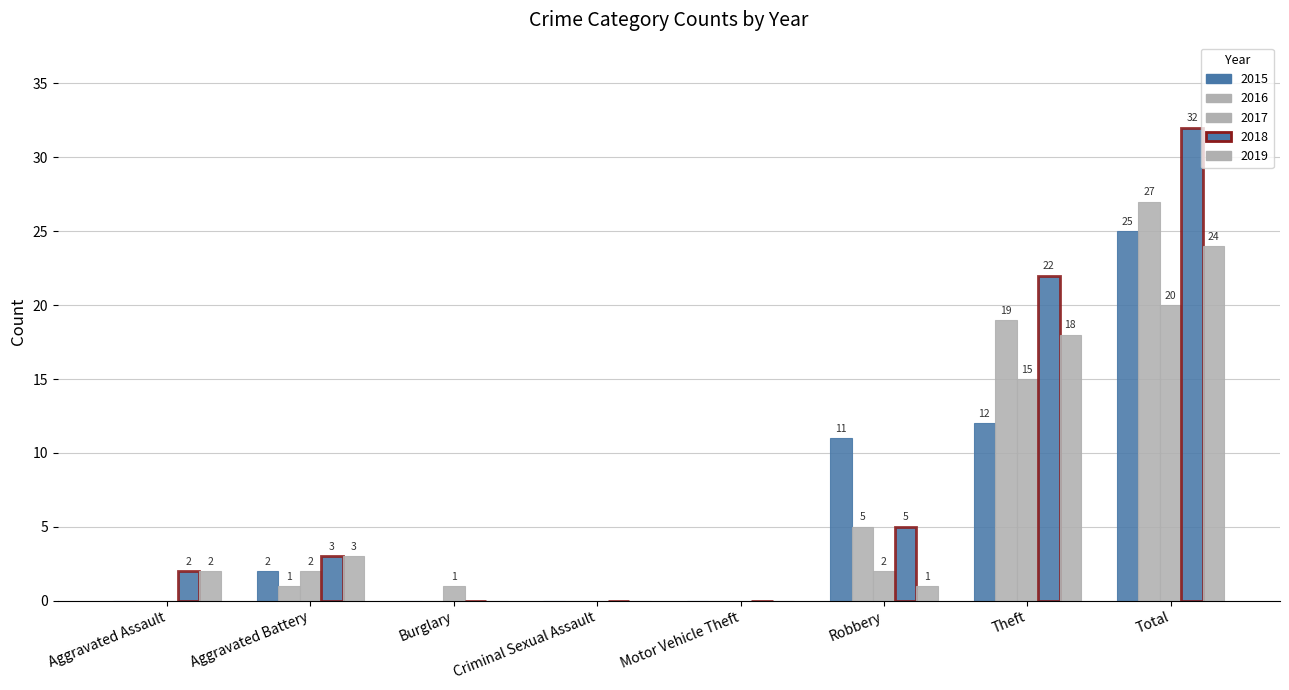

At how many categories does at least one series exceed 13?

2